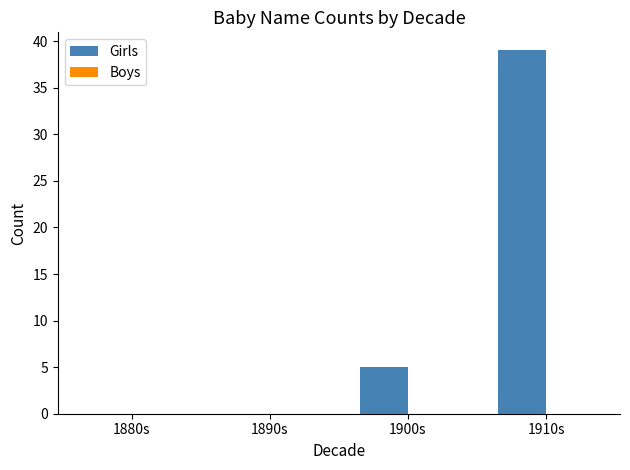

The chart shows a value of 0 at 1880s. True or false?

True